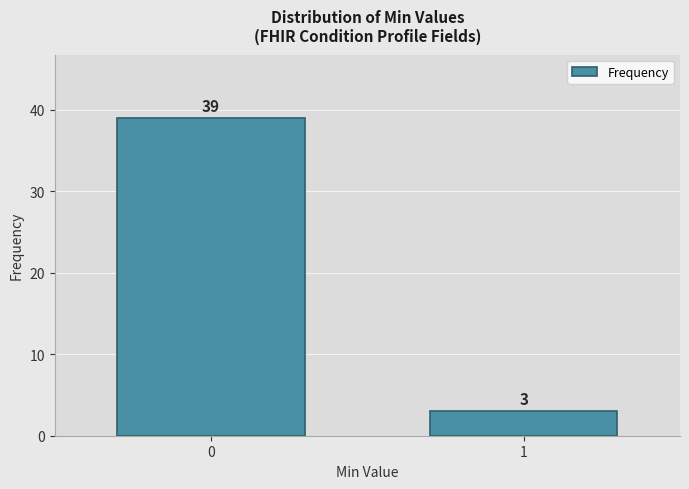

Reading right to left, list all the values displayed in this chart.

3	39